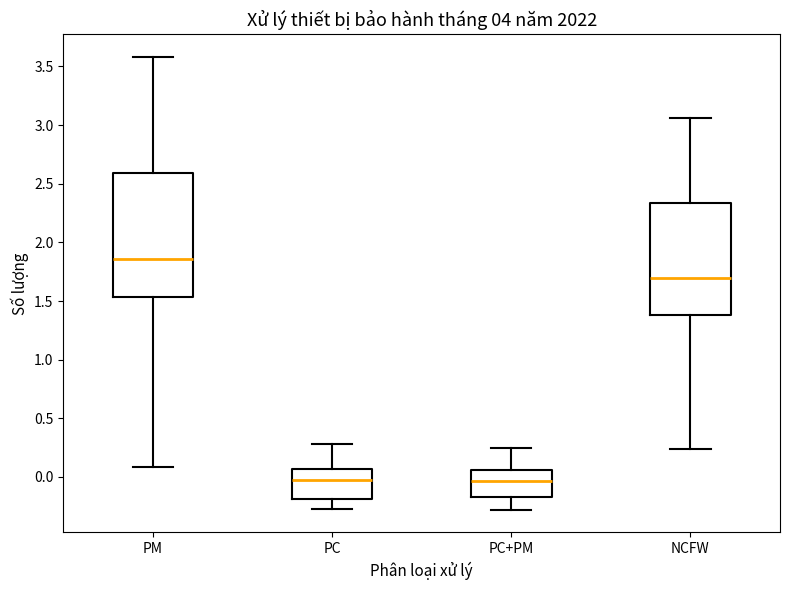

Reading left to right, read every box against the y-axis: the position of its median line, the range the box covers, and the ends of its whiskers. The values are not printed on the chart, so give them approximately, as read against the axis.

PM: median 1.85, box 1.55 to 2.60, whiskers 0.10 to 3.60
PC: median -0.05, box -0.20 to 0.05, whiskers -0.25 to 0.30
PC+PM: median -0.05, box -0.15 to 0.05, whiskers -0.30 to 0.25
NCFW: median 1.70, box 1.40 to 2.35, whiskers 0.25 to 3.05